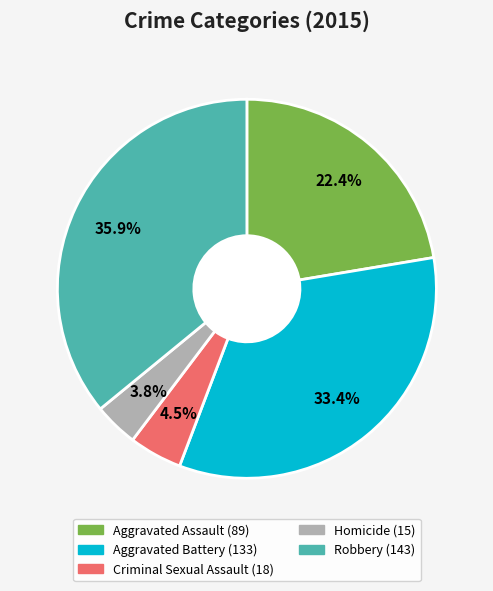

Which category has the smallest portion of the pie?

Homicide